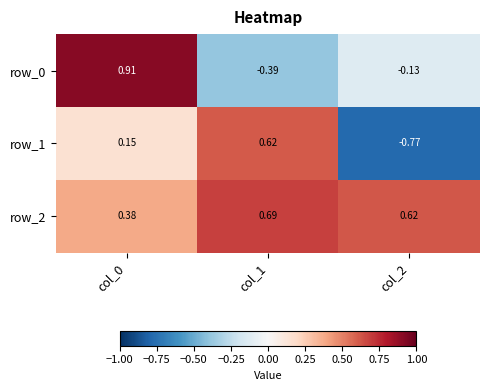

Is the value of row_1 at col_0 greater than the value of row_2 at col_2?

No